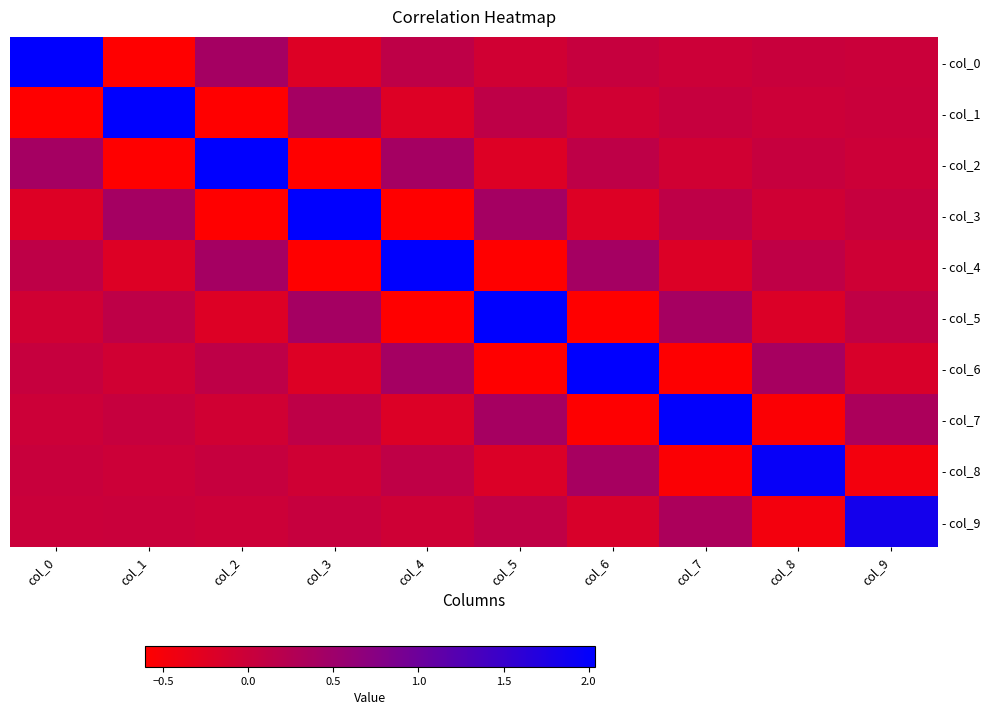

At which category is the sum across all series the highest?

col_0